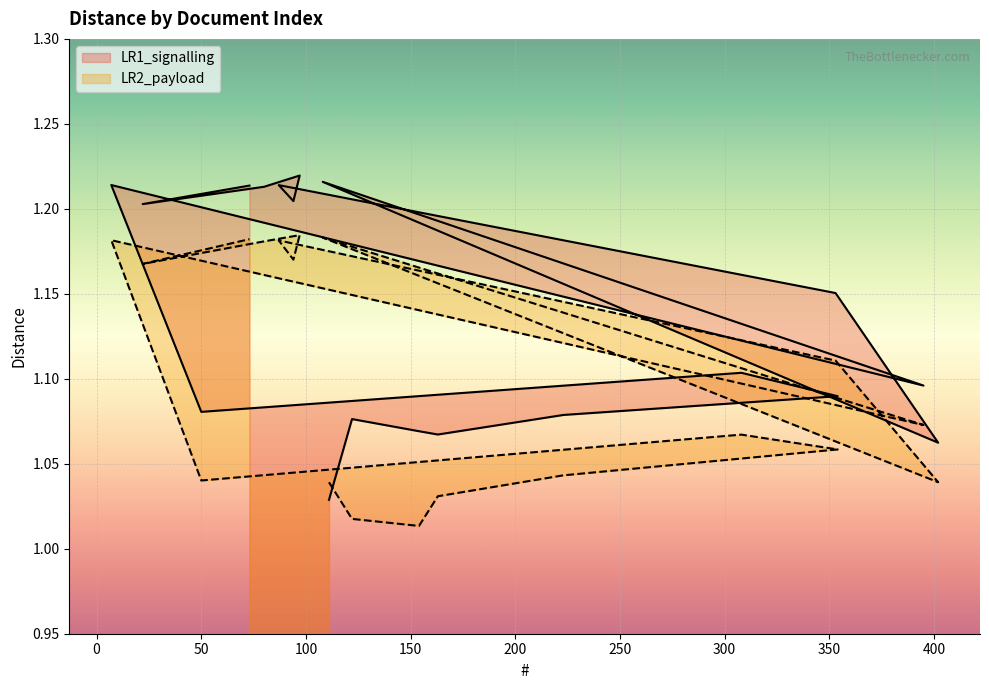

List the series in order of their overall mean, highest first.

LR1_signalling, LR2_payload